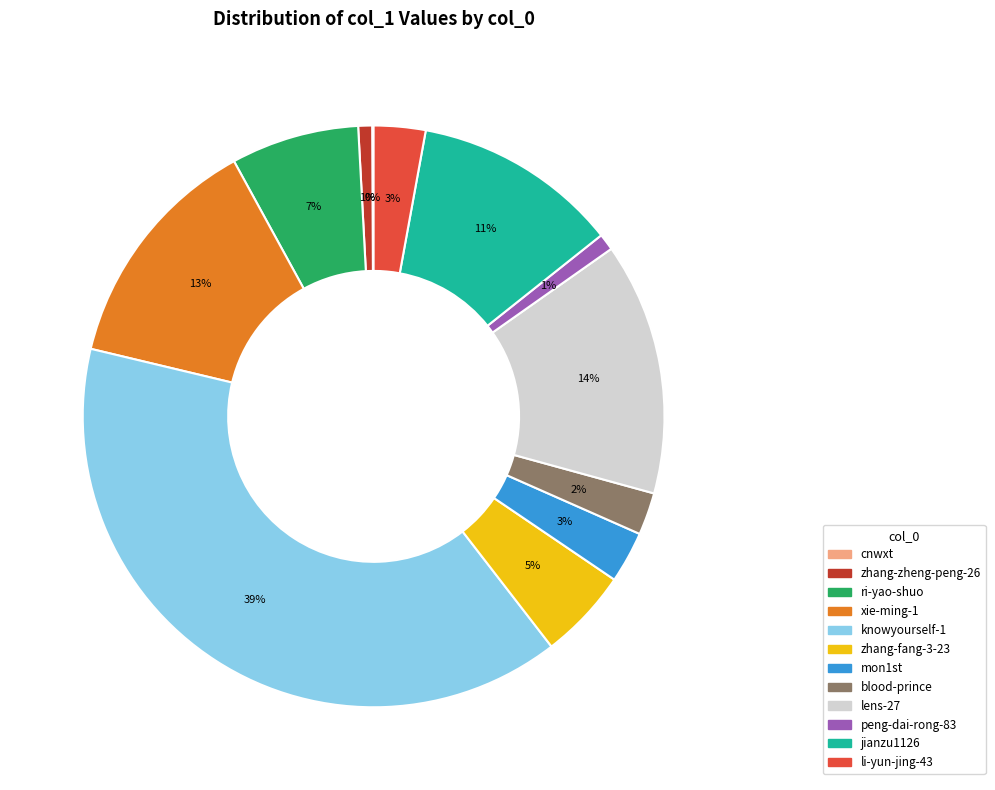

Does lens-27 represent more than half of the total?

No